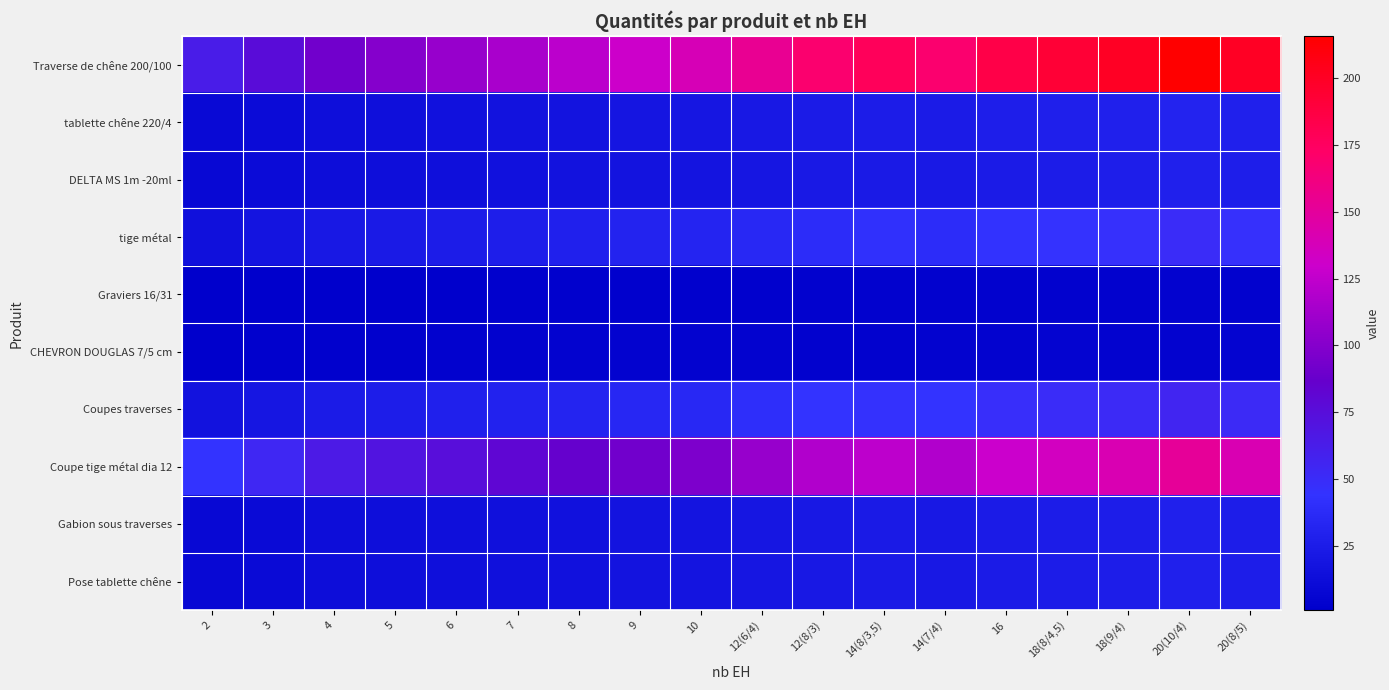

Between 20(10/4) and 20(8/5), which series saw the biggest shift?

Traverse de chêne 200/100